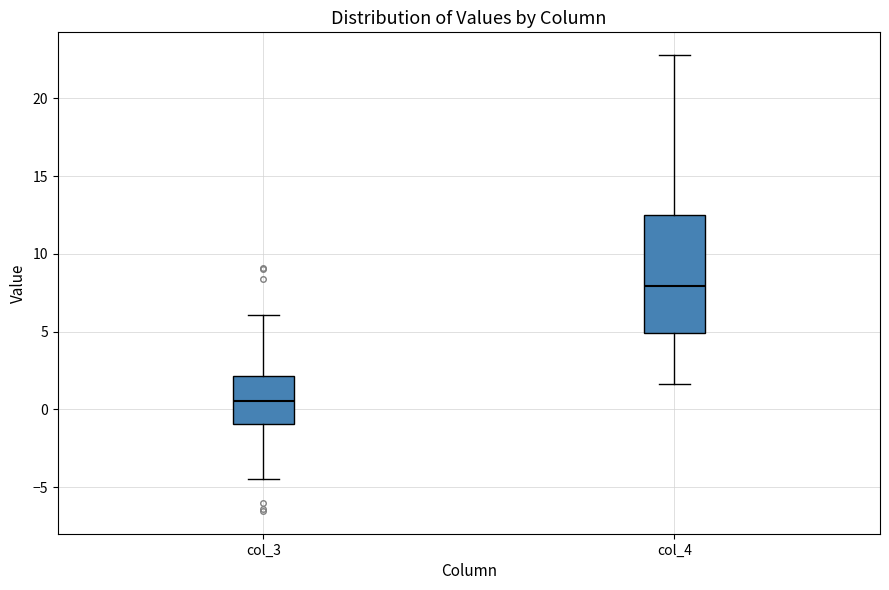

Reading left to right, transcribe this box plot: for each box, give where its median line is, the range the box spans, and where its two whiskers end, as read against the y-axis. The values are not printed on the chart, so give them approximately, as read against the axis.

col_3: median 0.5, box -1.0 to 2.0, whiskers -4.5 to 6.0
col_4: median 8.0, box 5.0 to 12.5, whiskers 1.5 to 23.0